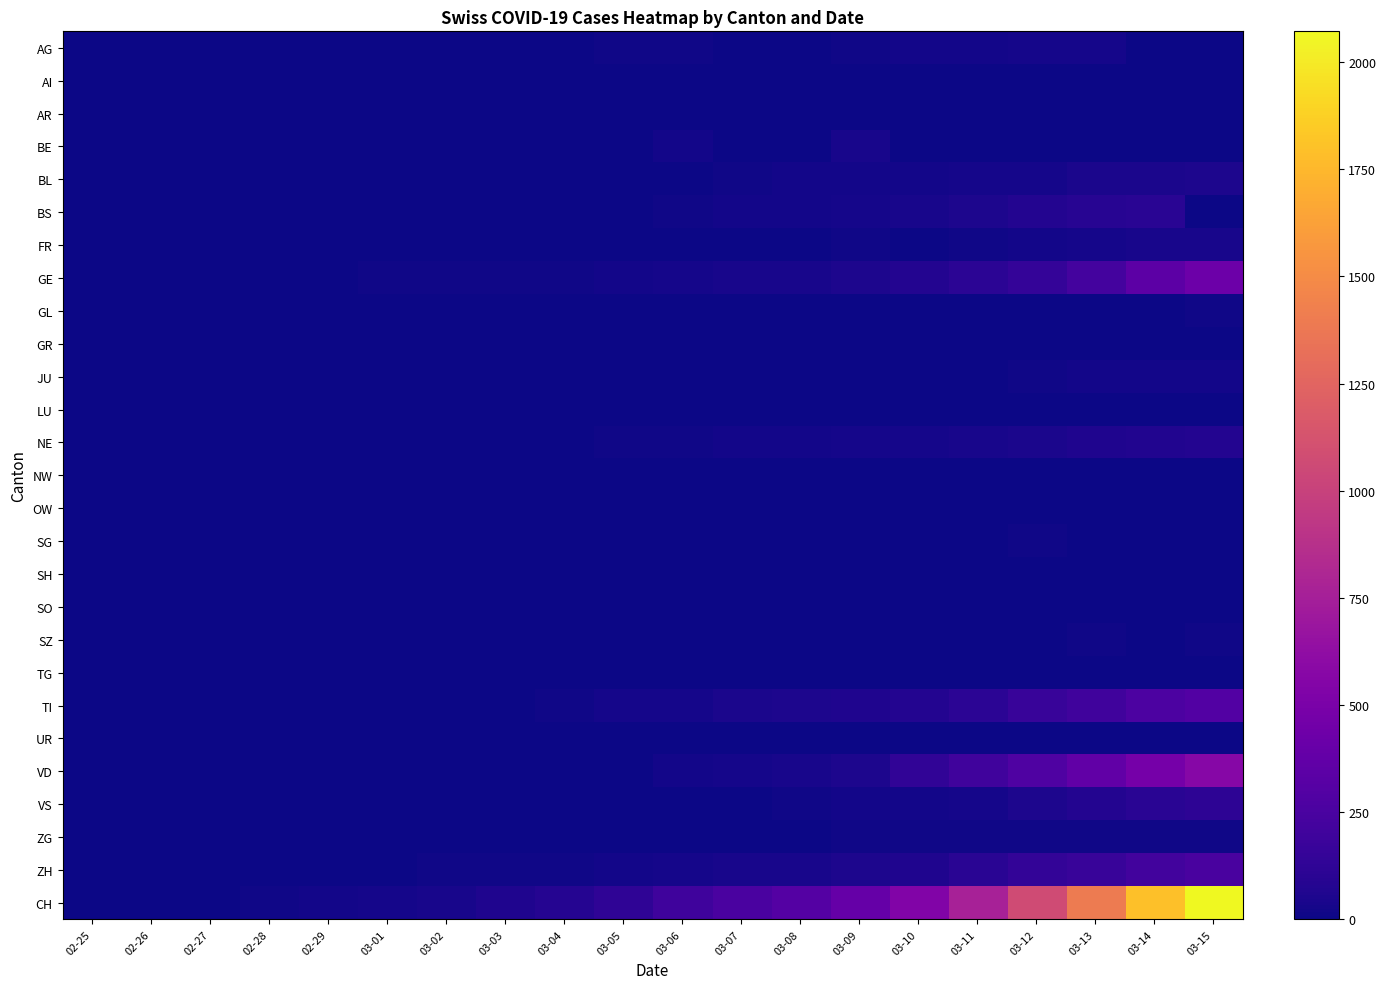

Reading left to right, extract all data points from this chart.

AG: 02-25=0	02-26=0	02-27=0	02-28=1	02-29=0	03-01=0	03-02=2	03-03=6	03-04=7	03-05=9	03-06=12	03-07=0	03-08=0	03-09=14	03-10=17	03-11=18	03-12=27	03-13=32	03-14=0	03-15=0
AI: 02-25=0	02-26=0	02-27=0	02-28=0	02-29=0	03-01=0	03-02=0	03-03=0	03-04=0	03-05=0	03-06=0	03-07=0	03-08=0	03-09=0	03-10=0	03-11=0	03-12=0	03-13=0	03-14=2	03-15=0
AR: 02-25=0	02-26=0	02-27=0	02-28=0	02-29=0	03-01=0	03-02=0	03-03=0	03-04=0	03-05=1	03-06=1	03-07=1	03-08=1	03-09=2	03-10=0	03-11=0	03-12=5	03-13=0	03-14=0	03-15=0
BE: 02-25=0	02-26=0	02-27=0	02-28=1	02-29=0	03-01=2	03-02=4	03-03=0	03-04=6	03-05=0	03-06=17	03-07=0	03-08=0	03-09=34	03-10=0	03-11=0	03-12=0	03-13=0	03-14=0	03-15=0
BL: 02-25=0	02-26=0	02-27=0	02-28=1	02-29=2	03-01=2	03-02=2	03-03=2	03-04=2	03-05=6	03-06=6	03-07=15	03-08=19	03-09=20	03-10=22	03-11=26	03-12=26	03-13=42	03-14=47	03-15=54
BS: 02-25=0	02-26=0	02-27=1	02-28=1	02-29=1	03-01=1	03-02=1	03-03=3	03-04=3	03-05=8	03-06=15	03-07=21	03-08=24	03-09=28	03-10=33	03-11=49	03-12=73	03-13=92	03-14=100	03-15=0
FR: 02-25=0	02-26=0	02-27=0	02-28=0	02-29=0	03-01=1	03-02=2	03-03=0	03-04=4	03-05=6	03-06=0	03-07=0	03-08=8	03-09=11	03-10=0	03-11=16	03-12=22	03-13=29	03-14=36	03-15=40
GE: 02-25=0	02-26=1	02-27=1	02-28=4	02-29=8	03-01=9	03-02=10	03-03=13	03-04=14	03-05=17	03-06=25	03-07=38	03-08=40	03-09=56	03-10=76	03-11=109	03-12=150	03-13=222	03-14=340	03-15=423
GL: 02-25=0	02-26=0	02-27=0	02-28=0	02-29=0	03-01=0	03-02=0	03-03=0	03-04=0	03-05=0	03-06=0	03-07=0	03-08=0	03-09=0	03-10=1	03-11=1	03-12=3	03-13=6	03-14=8	03-15=10
GR: 02-25=0	02-26=0	02-27=0	02-28=0	02-29=0	03-01=0	03-02=0	03-03=0	03-04=0	03-05=0	03-06=0	03-07=0	03-08=0	03-09=0	03-10=0	03-11=0	03-12=0	03-13=0	03-14=0	03-15=0
JU: 02-25=0	02-26=0	02-27=1	02-28=1	02-29=1	03-01=1	03-02=1	03-03=2	03-04=2	03-05=4	03-06=4	03-07=5	03-08=5	03-09=7	03-10=7	03-11=7	03-12=12	03-13=17	03-14=18	03-15=19
LU: 02-25=0	02-26=0	02-27=0	02-28=0	02-29=0	03-01=0	03-02=0	03-03=0	03-04=0	03-05=0	03-06=0	03-07=0	03-08=0	03-09=0	03-10=0	03-11=0	03-12=0	03-13=0	03-14=0	03-15=0
NE: 02-25=0	02-26=0	02-27=0	02-28=0	02-29=0	03-01=1	03-02=1	03-03=1	03-04=8	03-05=9	03-06=13	03-07=18	03-08=24	03-09=27	03-10=31	03-11=37	03-12=46	03-13=59	03-14=68	03-15=74
NW: 02-25=0	02-26=0	02-27=0	02-28=0	02-29=0	03-01=0	03-02=0	03-03=0	03-04=0	03-05=0	03-06=0	03-07=0	03-08=0	03-09=0	03-10=0	03-11=4	03-12=5	03-13=5	03-14=5	03-15=8
OW: 02-25=0	02-26=0	02-27=0	02-28=0	02-29=0	03-01=0	03-02=0	03-03=0	03-04=0	03-05=0	03-06=0	03-07=0	03-08=0	03-09=0	03-10=0	03-11=0	03-12=0	03-13=1	03-14=0	03-15=0
SG: 02-25=0	02-26=0	02-27=0	02-28=0	02-29=0	03-01=0	03-02=0	03-03=0	03-04=1	03-05=0	03-06=2	03-07=0	03-08=0	03-09=0	03-10=0	03-11=0	03-12=15	03-13=0	03-14=0	03-15=0
SH: 02-25=0	02-26=0	02-27=0	02-28=0	02-29=0	03-01=0	03-02=0	03-03=0	03-04=0	03-05=0	03-06=0	03-07=0	03-08=0	03-09=0	03-10=0	03-11=1	03-12=1	03-13=1	03-14=1	03-15=1
SO: 02-25=0	02-26=0	02-27=0	02-28=0	02-29=0	03-01=0	03-02=0	03-03=0	03-04=0	03-05=0	03-06=1	03-07=0	03-08=0	03-09=0	03-10=0	03-11=0	03-12=0	03-13=0	03-14=0	03-15=0
SZ: 02-25=0	02-26=0	02-27=0	02-28=0	02-29=0	03-01=0	03-02=0	03-03=1	03-04=3	03-05=0	03-06=6	03-07=0	03-08=0	03-09=0	03-10=0	03-11=0	03-12=0	03-13=9	03-14=0	03-15=13
TG: 02-25=0	02-26=0	02-27=0	02-28=0	02-29=0	03-01=0	03-02=0	03-03=0	03-04=0	03-05=0	03-06=0	03-07=0	03-08=0	03-09=0	03-10=0	03-11=0	03-12=0	03-13=0	03-14=0	03-15=0
TI: 02-25=0	02-26=1	02-27=1	02-28=1	02-29=2	03-01=2	03-02=4	03-03=8	03-04=13	03-05=25	03-06=28	03-07=41	03-08=49	03-09=61	03-10=75	03-11=108	03-12=163	03-13=206	03-14=265	03-15=293
UR: 02-25=0	02-26=0	02-27=0	02-28=0	02-29=0	03-01=0	03-02=0	03-03=0	03-04=0	03-05=0	03-06=0	03-07=0	03-08=0	03-09=0	03-10=0	03-11=0	03-12=2	03-13=0	03-14=0	03-15=0
VD: 02-25=0	02-26=0	02-27=0	02-28=0	02-29=0	03-01=0	03-02=0	03-03=0	03-04=0	03-05=0	03-06=23	03-07=30	03-08=40	03-09=51	03-10=130	03-11=203	03-12=277	03-13=370	03-14=477	03-15=567
VS: 02-25=0	02-26=0	02-27=0	02-28=1	02-29=1	03-01=2	03-02=3	03-03=3	03-04=4	03-05=5	03-06=6	03-07=7	03-08=12	03-09=17	03-10=22	03-11=30	03-12=53	03-13=76	03-14=98	03-15=115
ZG: 02-25=0	02-26=0	02-27=0	02-28=0	02-29=0	03-01=0	03-02=0	03-03=1	03-04=1	03-05=2	03-06=3	03-07=3	03-08=3	03-09=10	03-10=10	03-11=11	03-12=11	03-13=11	03-14=13	03-15=13
ZH: 02-25=0	02-26=0	02-27=2	02-28=2	02-29=6	03-01=7	03-02=10	03-03=13	03-04=15	03-05=23	03-06=29	03-07=34	03-08=40	03-09=49	03-10=62	03-11=101	03-12=140	03-13=163	03-14=218	03-15=250
CH: 02-25=0	02-26=2	02-27=6	02-28=13	02-29=23	03-01=29	03-02=40	03-03=59	03-04=83	03-05=125	03-06=197	03-07=257	03-08=303	03-09=396	03-10=542	03-11=766	03-12=1072	03-13=1398	03-14=1795	03-15=2072